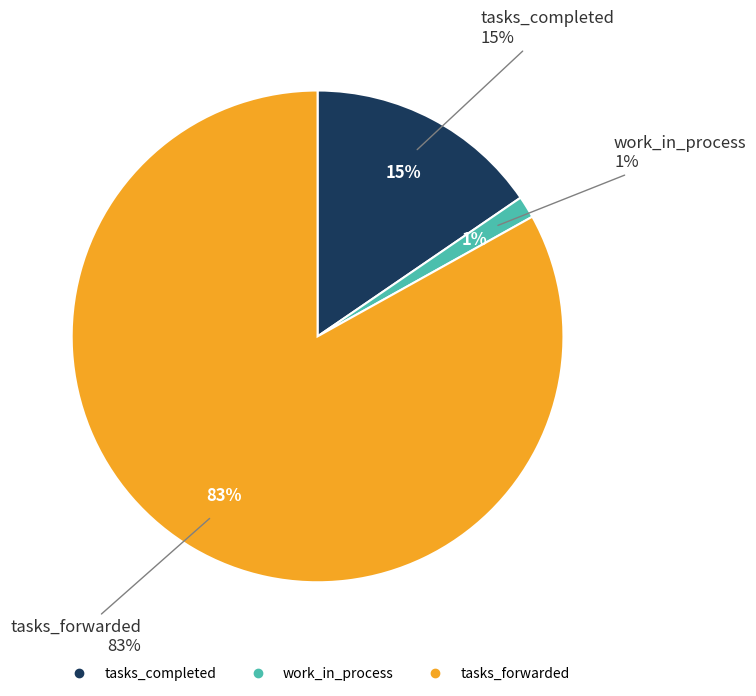

What is the largest slice in the pie chart?

tasks_forwarded